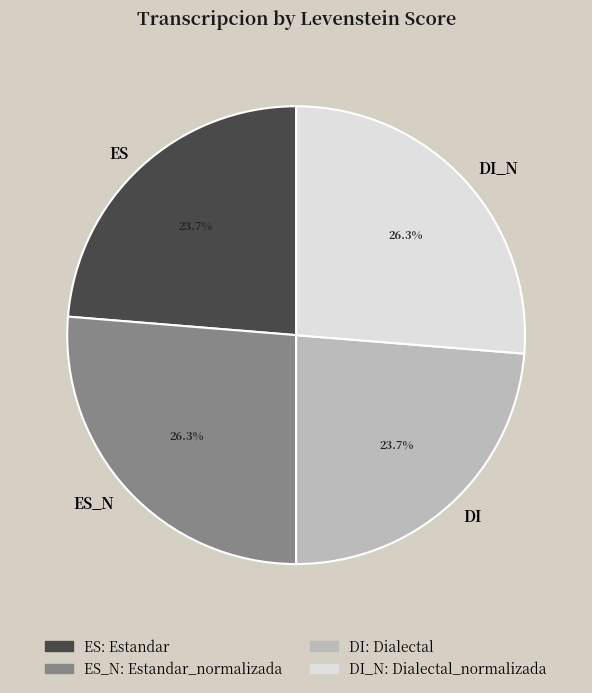

Does ES_N account for over 50% of the chart?

No